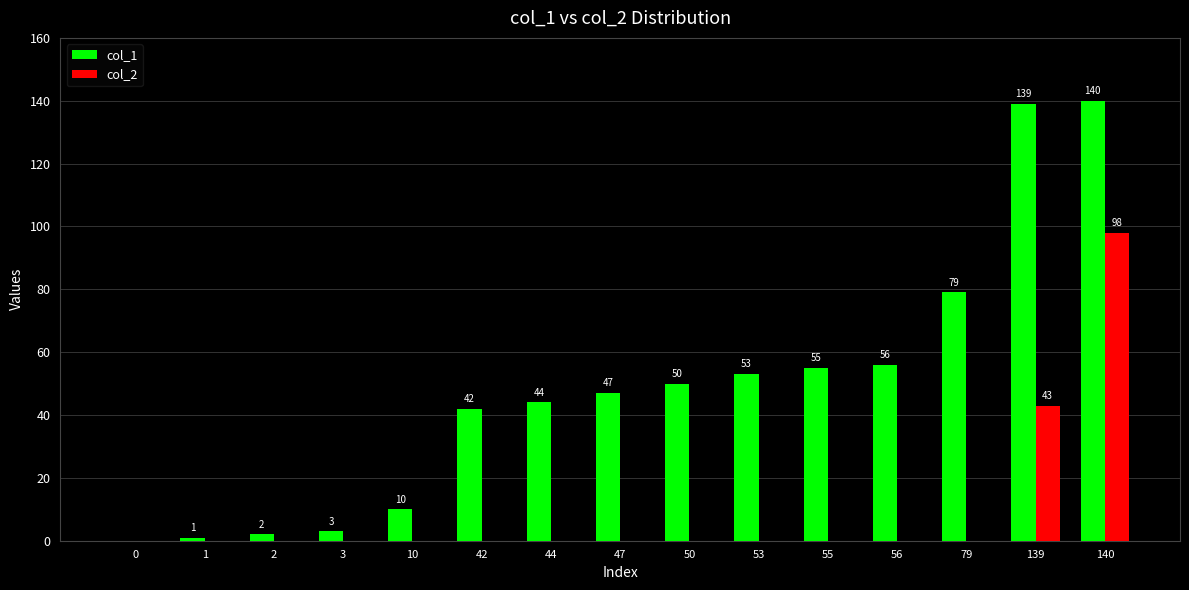

What is the maximum value for col_2?

98